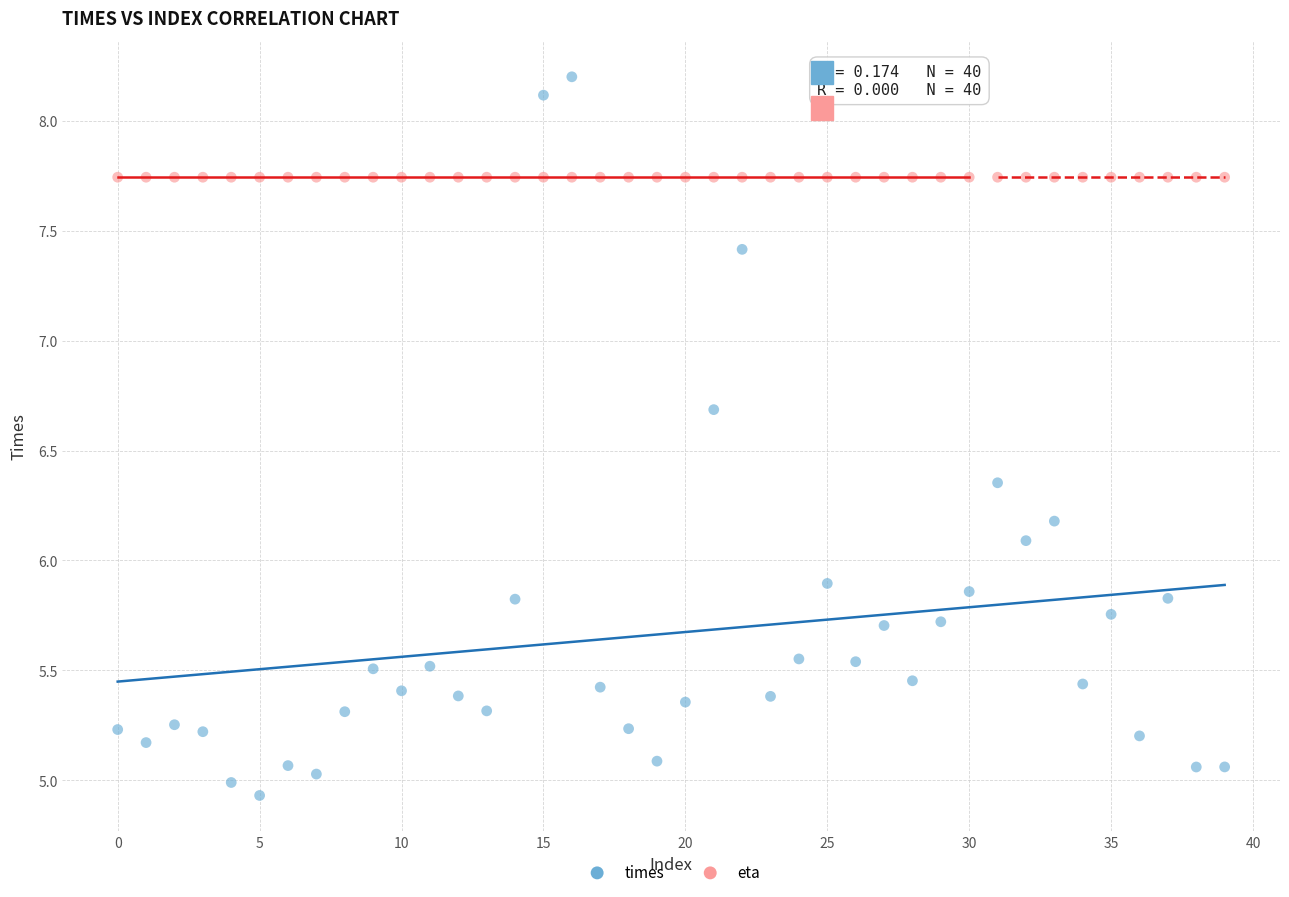

Which series reaches the maximum Y coordinate?

times